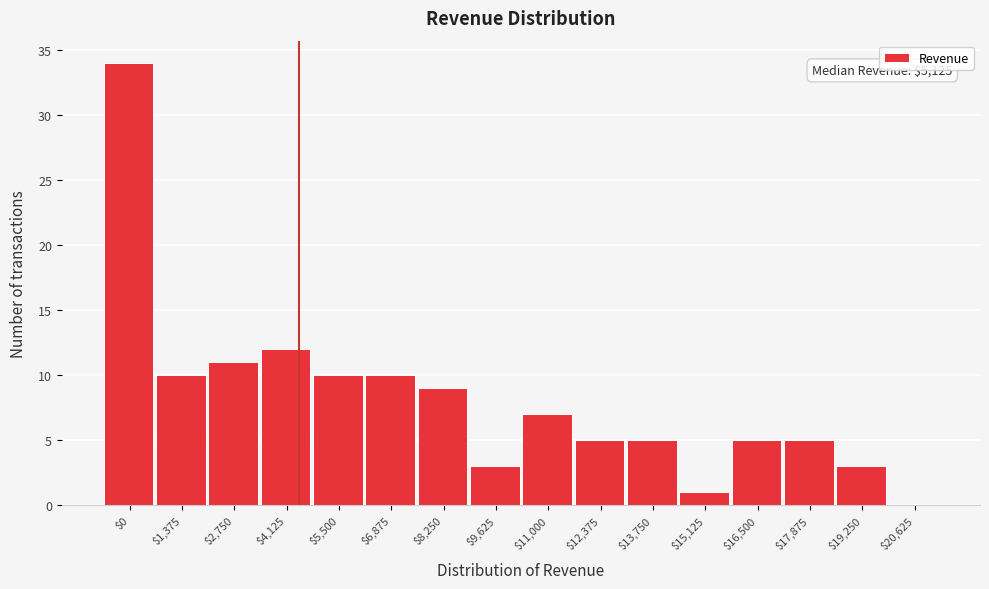

The chart shows a value of 34 at $0. True or false?

True